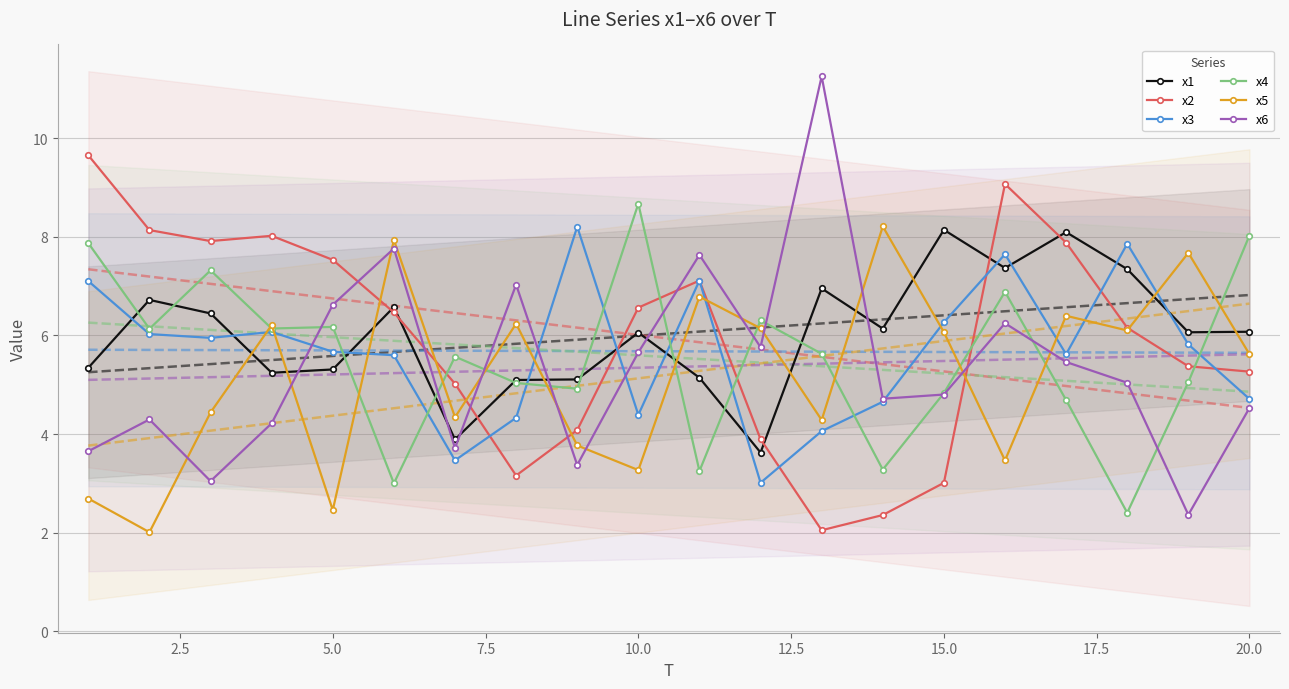

What is the minimum value for x4?

2.4